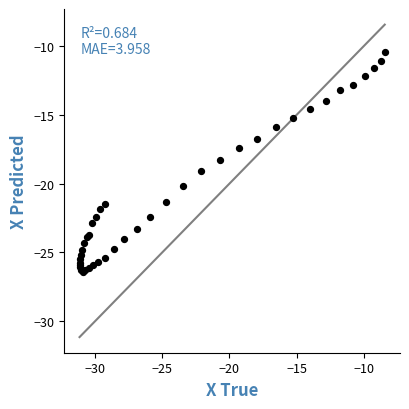

What Y value in the scatter plot is closest to -18?

-18.3